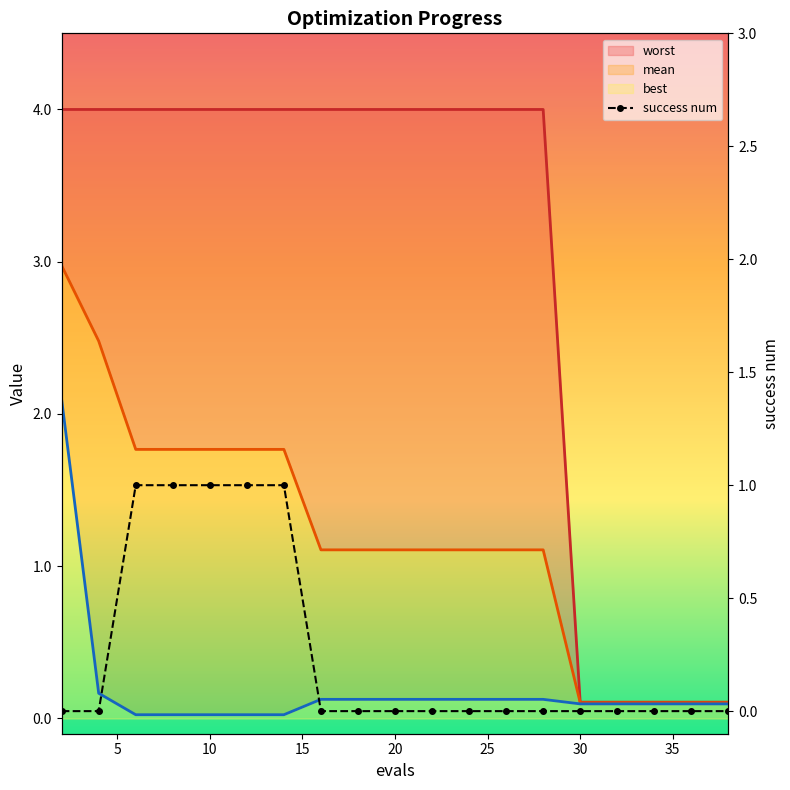

True or false: best (line) and mean (line) intersect in this chart.

False